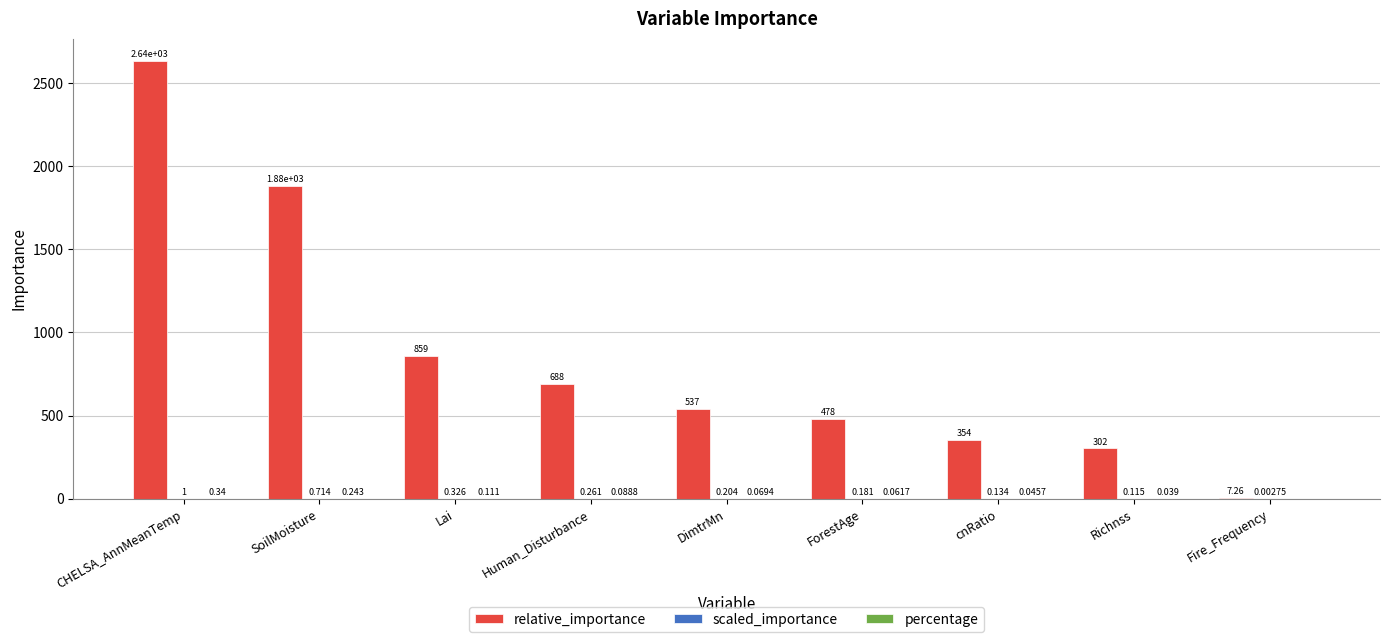

Which series has the largest total across all categories?

relative_importance